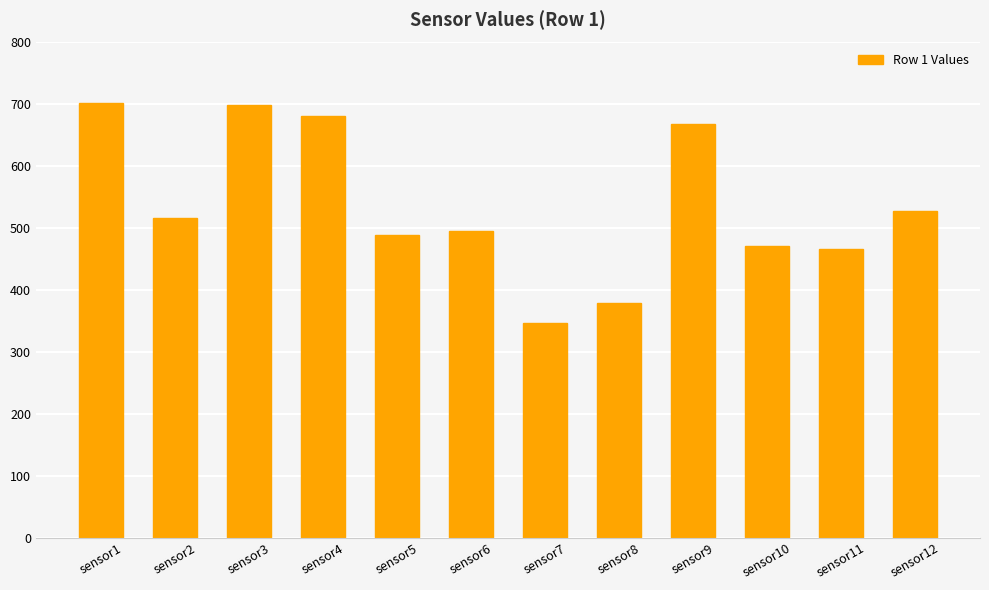

Between sensor12 and sensor4, which is larger?

sensor4